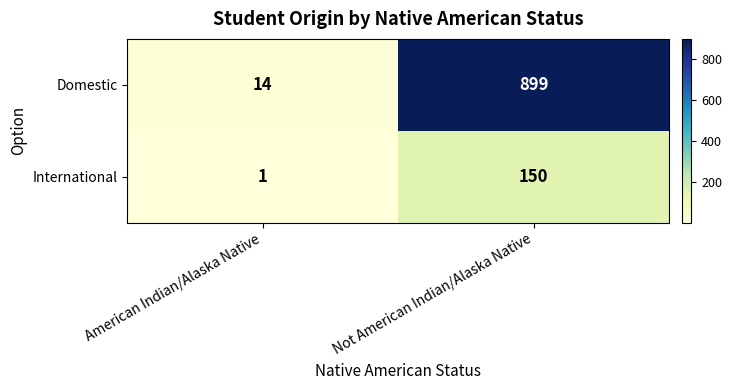

Reading right to left, transcribe all the data shown in this chart.

Domestic: Not American Indian/Alaska Native=899	American Indian/Alaska Native=14
International: Not American Indian/Alaska Native=150	American Indian/Alaska Native=1